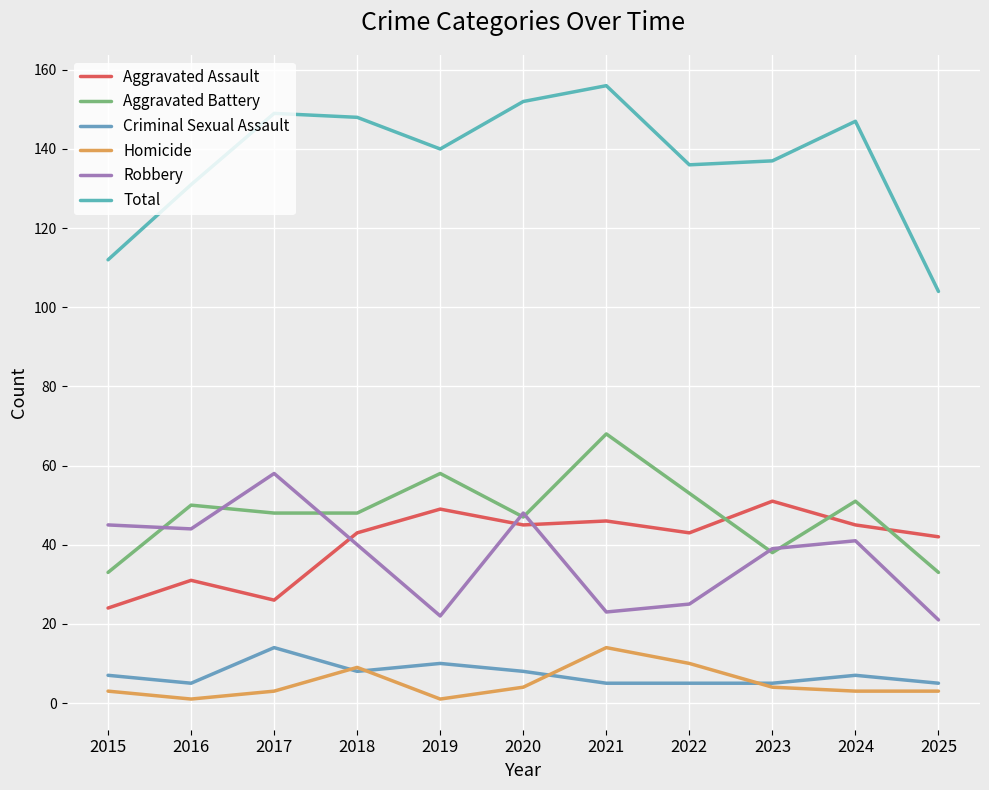

True or false: Aggravated Battery and Criminal Sexual Assault cross at least once.

False